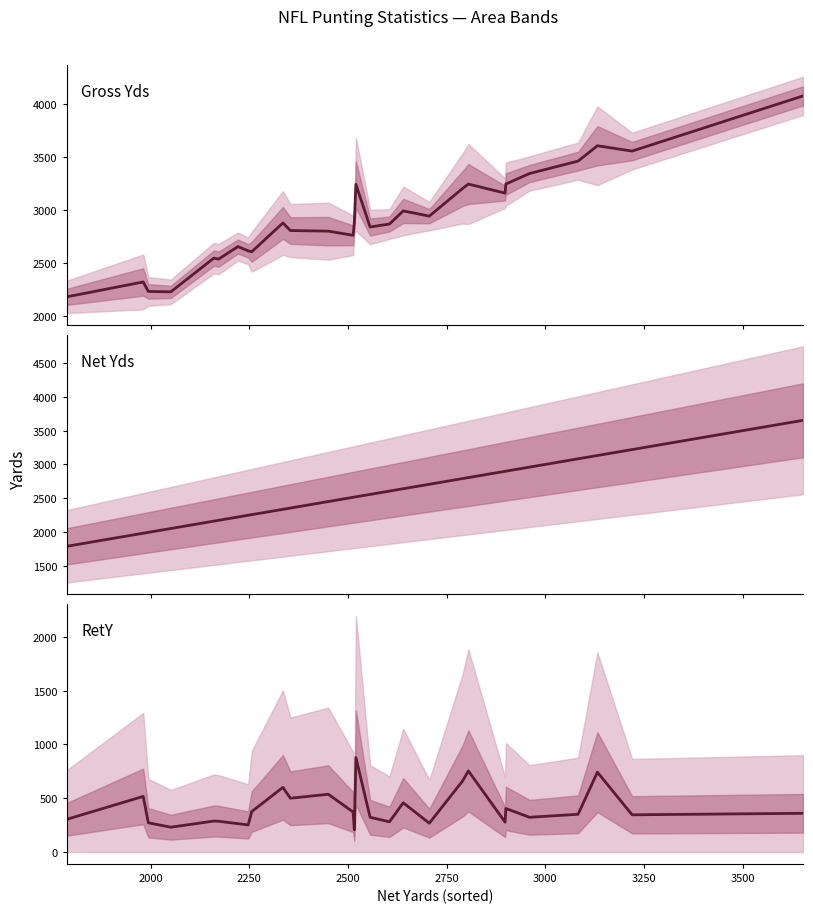

What is the average value of the Net Yds series?

2553.8